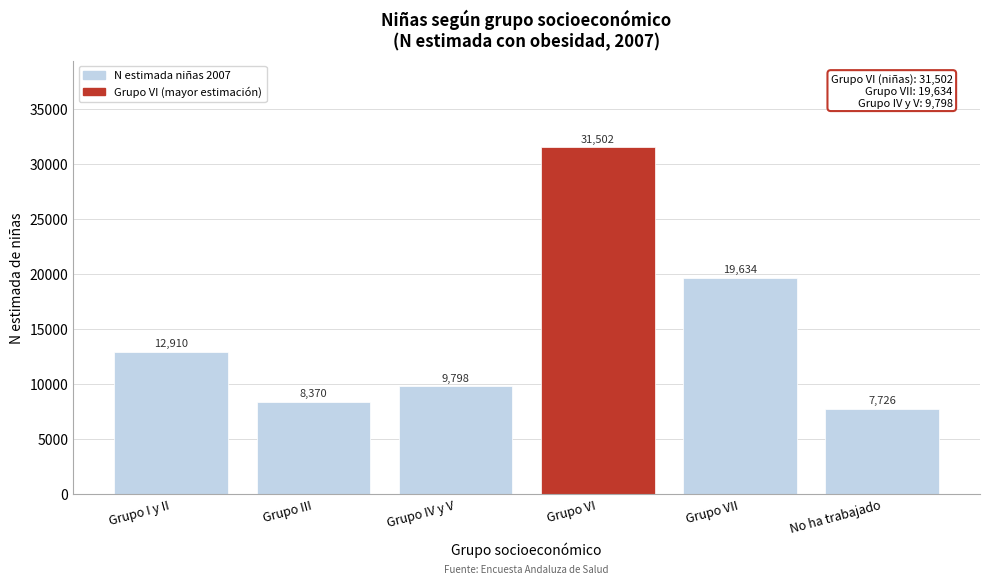

Reading left to right, extract all data points from this chart.

Grupo I y II=12910	Grupo III=8370	Grupo IV y V=9798	Grupo VI=31502	Grupo VII=19634	No ha trabajado=7726